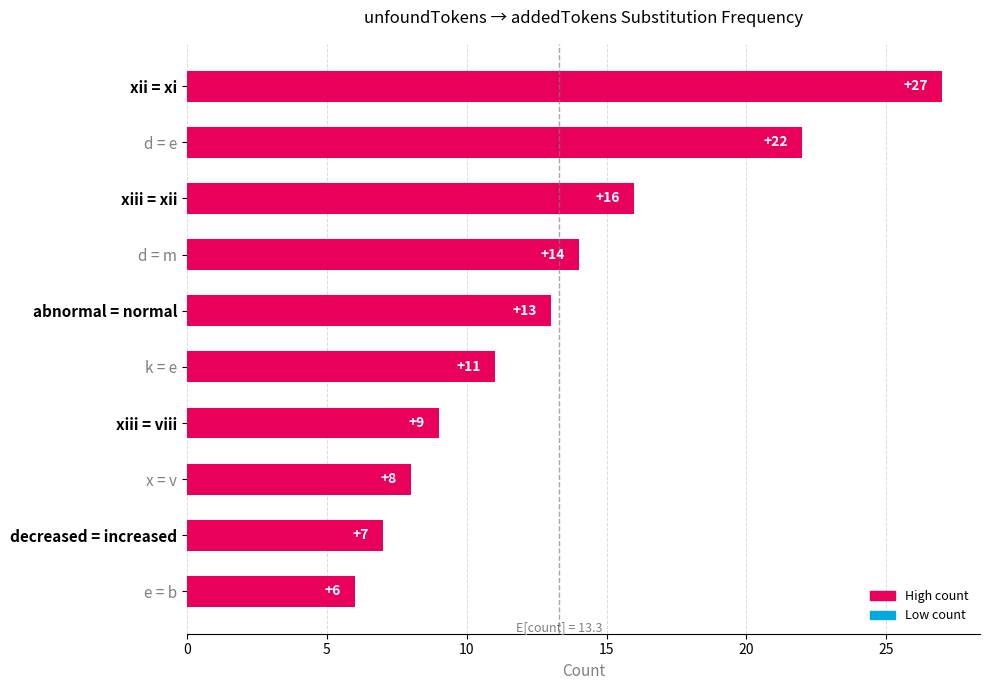

What is the approximate value at xiii = viii, to the nearest 10?

10